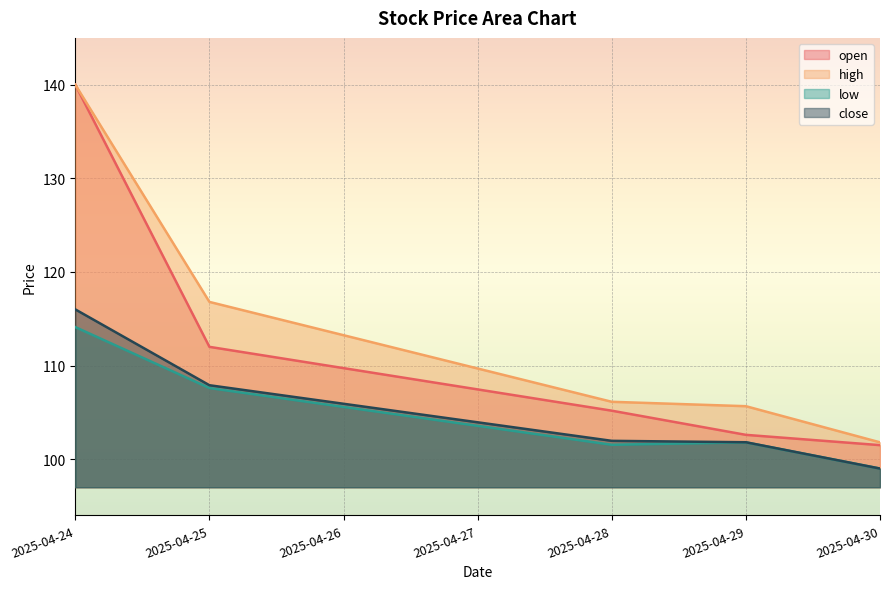

At which category is the sum across all series the highest?

2025-04-24